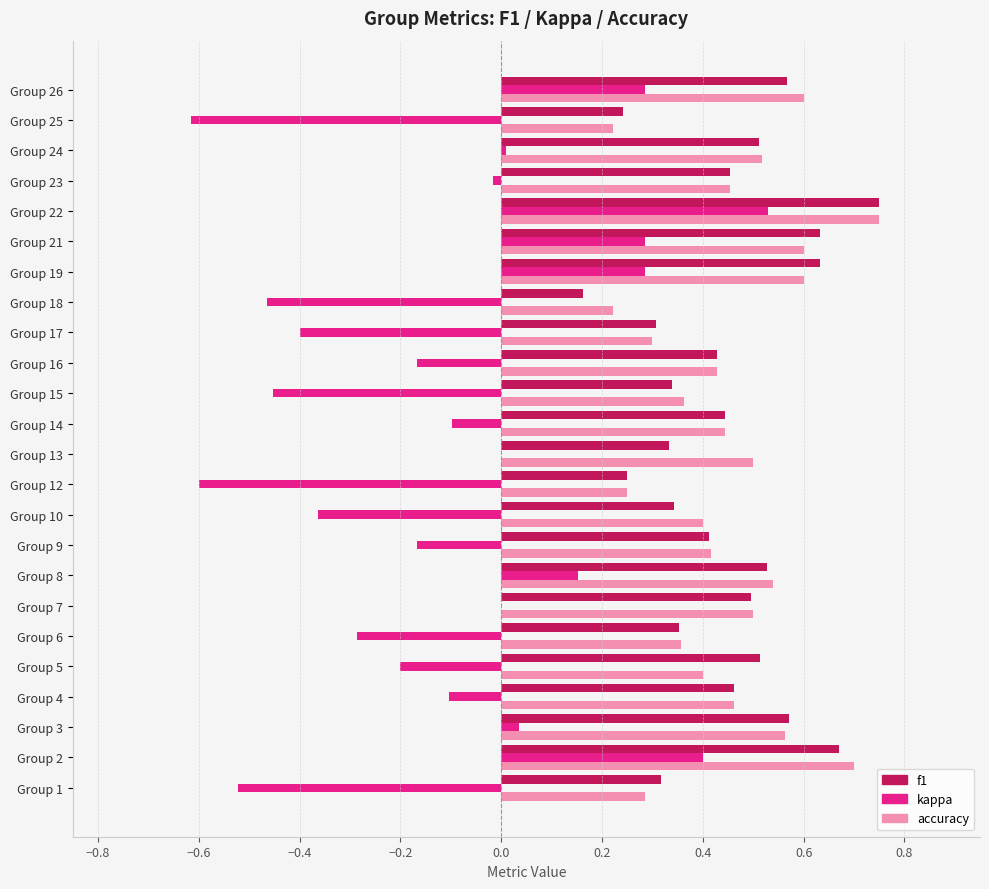

Is the value of accuracy at Group 22 greater than the value of f1 at Group 3?

Yes